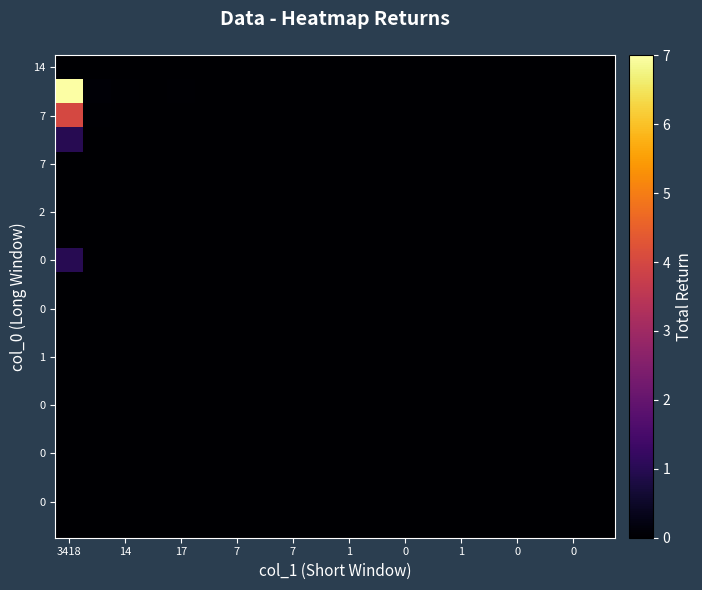

At which category is the sum across all series the highest?

3418